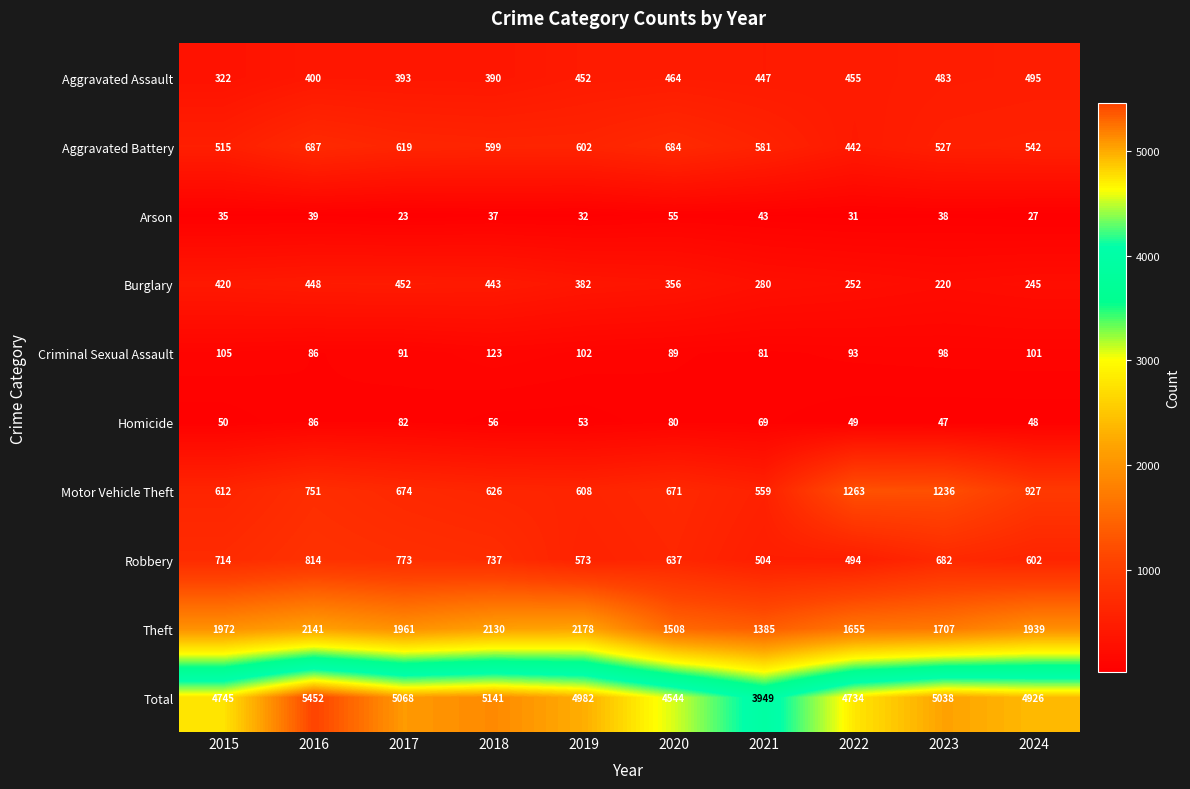

Which series changed the most between 2016 and 2024?

Total